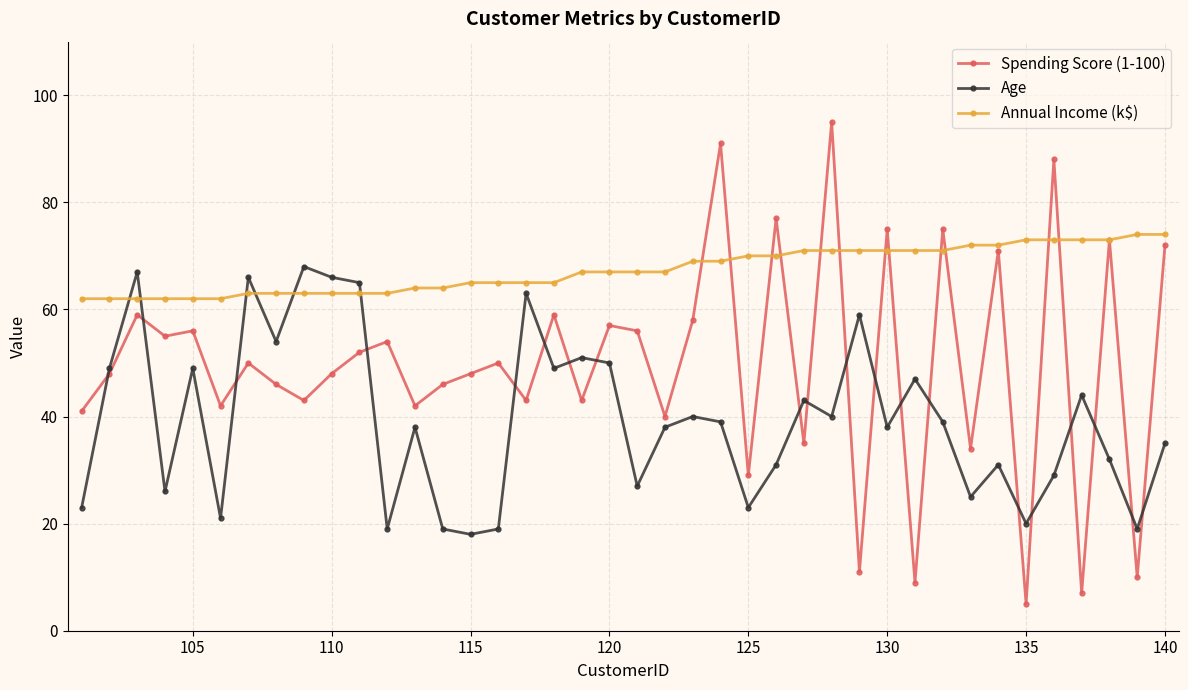

What are all the series names shown in the legend?

Spending Score (1-100), Age, Annual Income (k$)